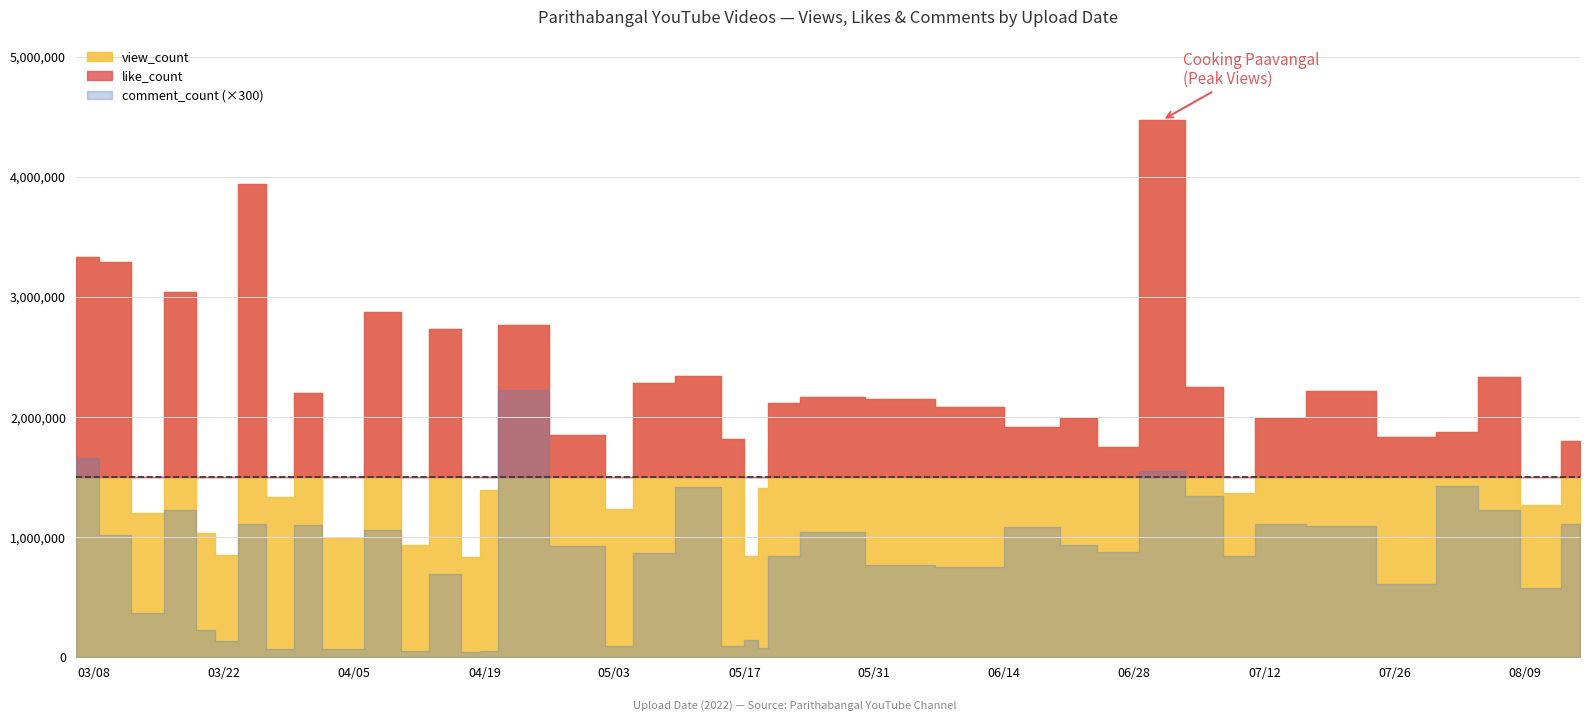

Reading left to right, list all the values displayed in this chart.

view_count: 3335573	3291773	1196738	3042709	1031055	849576	3939288	1330098	2196174	992911	2874339	937123	2729791	831033	1394712	2767365	1847864	1233170	2281294	2339285	1814771	839954	1411451	2118972	2170581	2152804	2085258	1920207	1988554	1747368	4473234	2249571	1365463	1992427	2216374	1832445	1875037	2330198	1265810	1804295
like_count: 179535	168621	94597	178870	65410	54699	207947	125915	143732	62764	177779	93361	152386	84215	123175	191800	135863	106433	136754	165677	173622	66410	89985	139228	130281	125303	129080	137447	137874	117716	180653	153150	98602	132101	145924	118700	160516	164471	90727	155331
comment_count: 5523	3404	1230	4078	749	451	3709	235	3671	223	3526	174	2311	153	169	7427	3075	301	2903	4712	316	465	257	2813	3466	2560	2498	3603	3101	2924	5159	4479	2805	3703	3655	2044	4760	4084	1915	3709